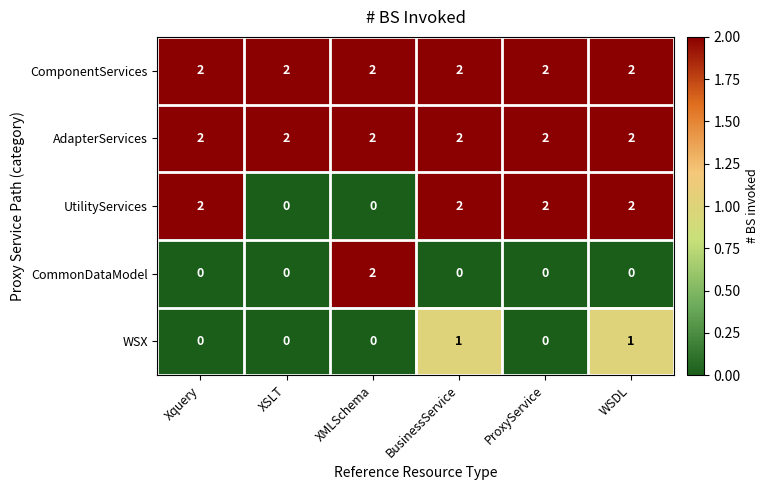

Reading right to left, extract all data points from this chart.

ComponentServices: WSDL=2	ProxyService=2	BusinessService=2	XMLSchema=2	XSLT=2	Xquery=2
AdapterServices: WSDL=2	ProxyService=2	BusinessService=2	XMLSchema=2	XSLT=2	Xquery=2
UtilityServices: WSDL=2	ProxyService=2	BusinessService=2	XMLSchema=0	XSLT=0	Xquery=2
CommonDataModel: WSDL=0	ProxyService=0	BusinessService=0	XMLSchema=2	XSLT=0	Xquery=0
WSX: WSDL=1	ProxyService=0	BusinessService=1	XMLSchema=0	XSLT=0	Xquery=0